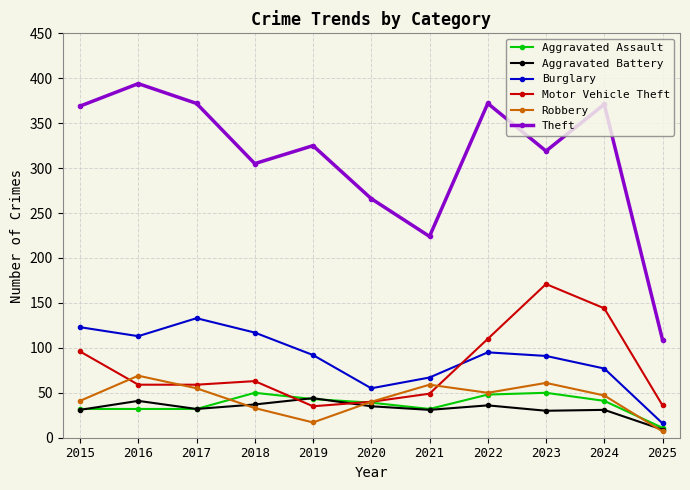

What is the difference between the second highest and second lowest values in the Aggravated Assault series?

18